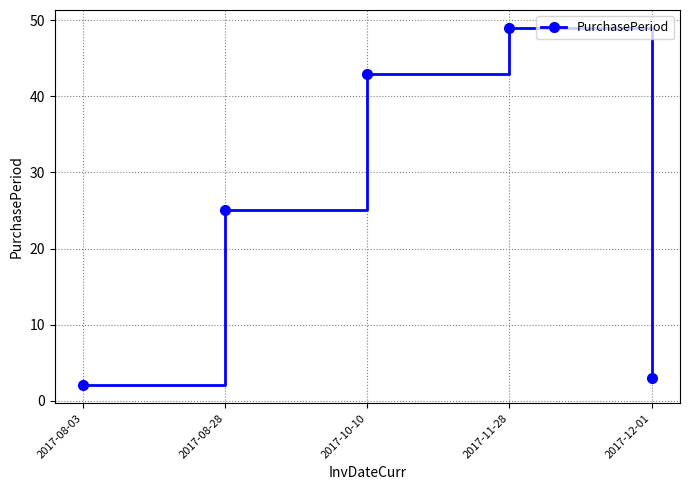

What is the ratio of the value at 2017-08-28 to the value at 2017-11-28?

0.5